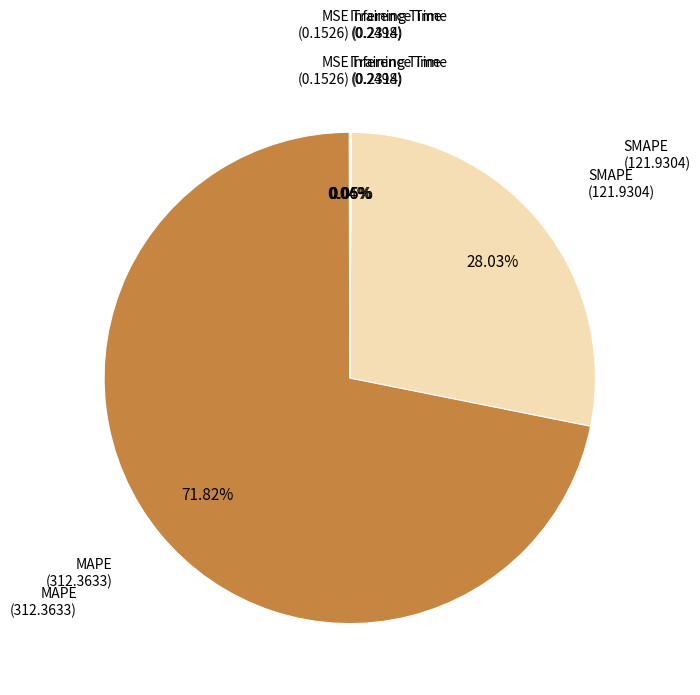

Is there any slice that represents more than half of the pie?

Yes